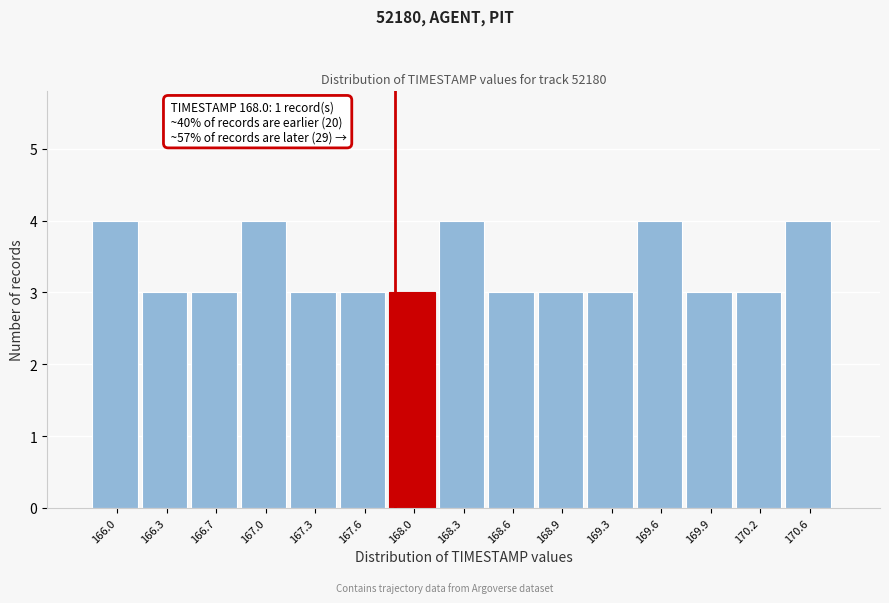

Reading left to right, extract all data points from this chart.

166.0=4	166.3=3	166.7=3	167.0=4	167.3=3	167.6=3	168.0=3	168.3=4	168.6=3	168.9=3	169.3=3	169.6=4	169.9=3	170.2=3	170.6=4